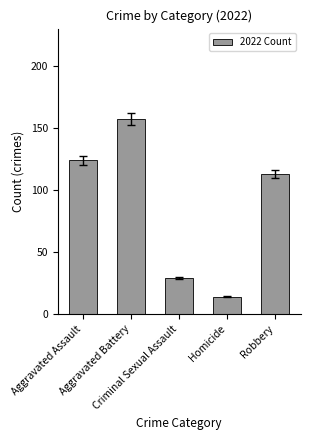

Approximately how many times larger is the value at Robbery compared to Criminal Sexual Assault?

3.9